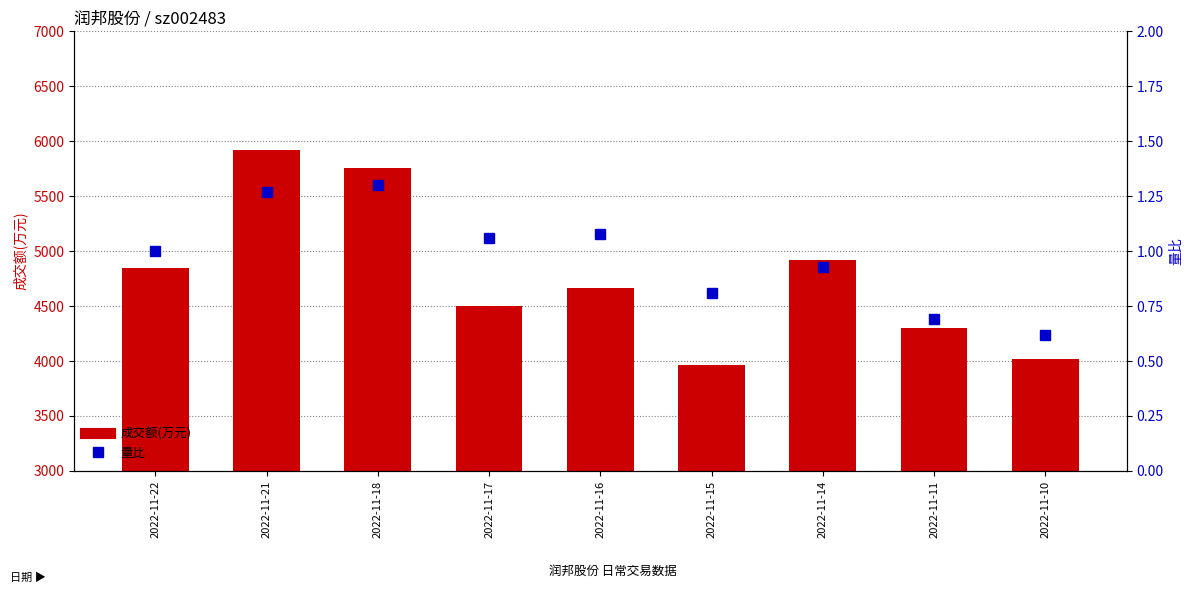

Rank the series by their maximum value, from highest to lowest.

成交额(万元), 量比